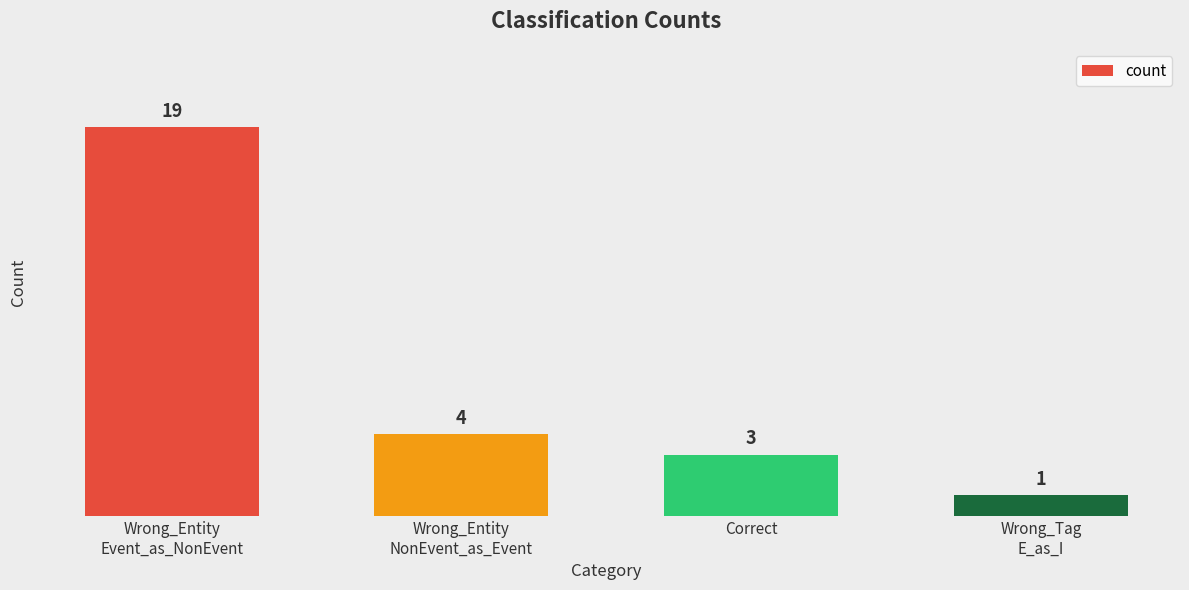

List the labels in order of value, smallest first.

Wrong_Tag
E_as_I, Correct, Wrong_Entity
NonEvent_as_Event, Wrong_Entity
Event_as_NonEvent